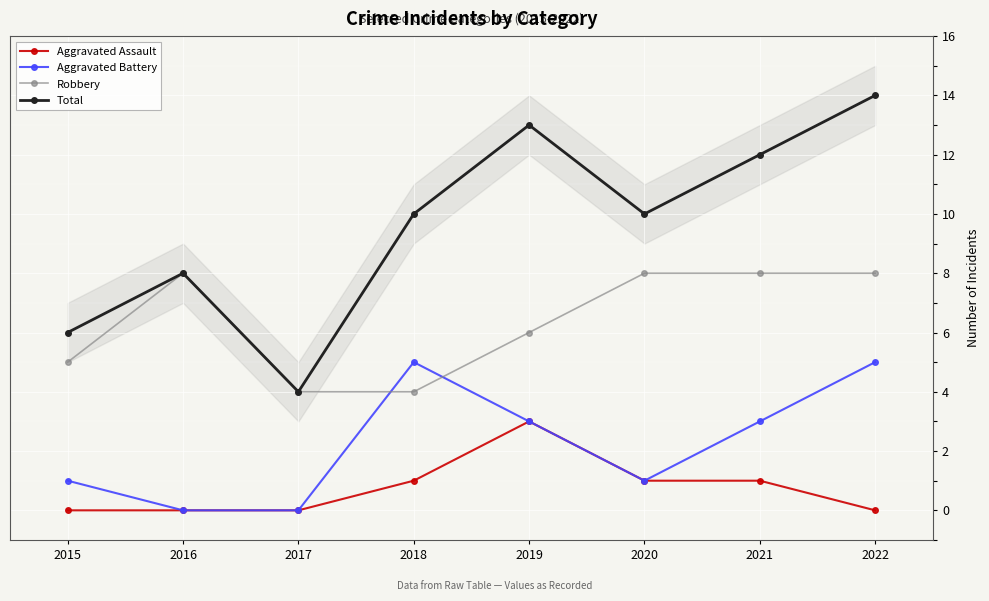

What is the value of the Total point at the 6th from the left?

10